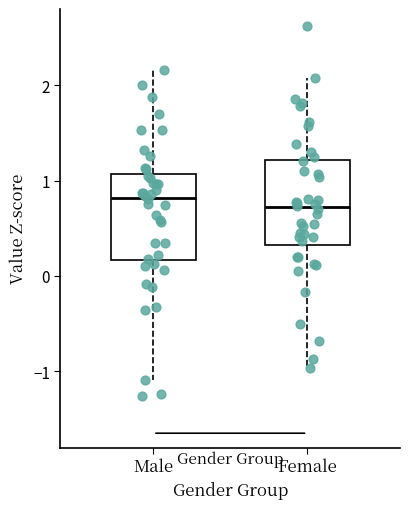

Where does the lower whisker of the box for Male end on the y-axis? The values are not printed on the chart, so give them approximately, as read against the axis.

-1.1